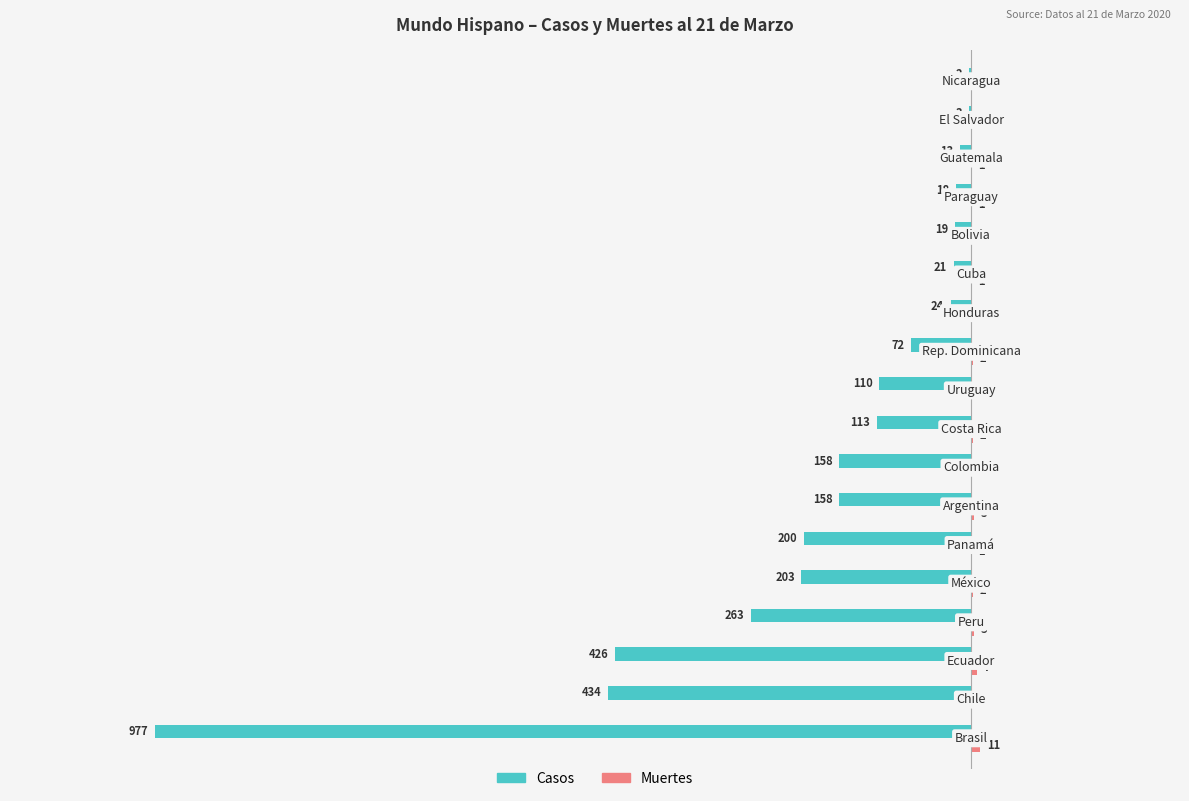

How many positive values does the Muertes series have?

11